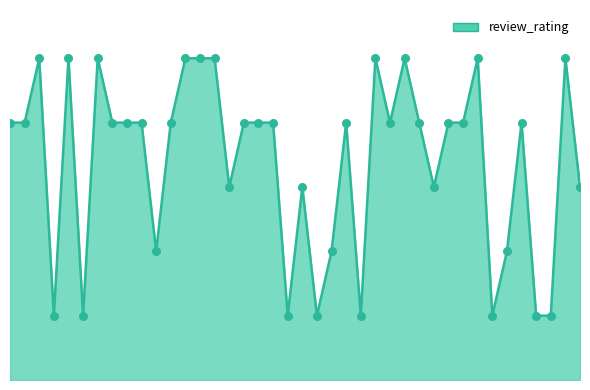

Is this an area chart (filled region under the line)?

Yes